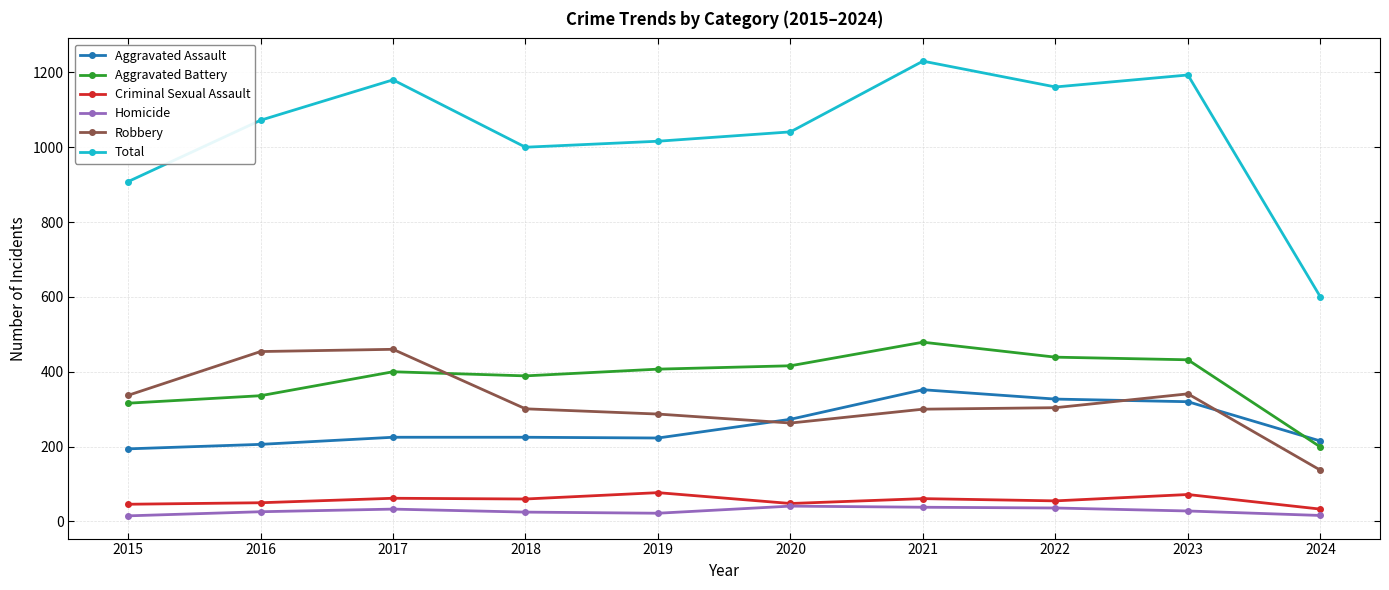

What are all the series names shown in the legend?

Aggravated Assault, Aggravated Battery, Criminal Sexual Assault, Homicide, Robbery, Total